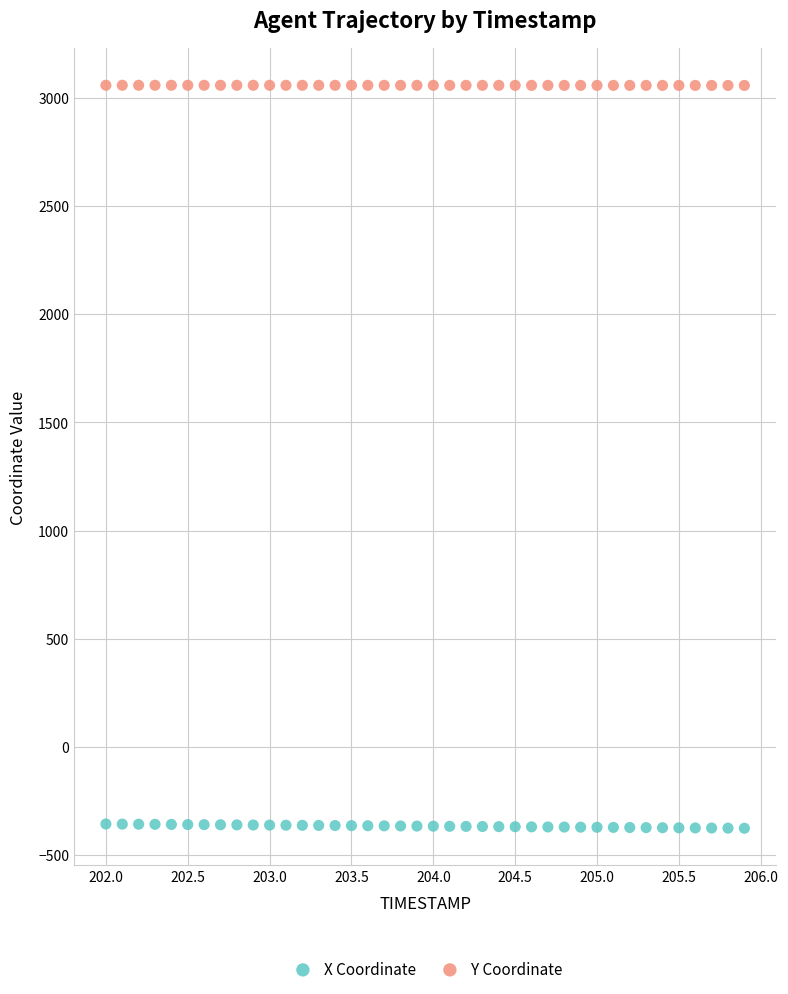

Which series contains the lowest Y value?

X Coordinate